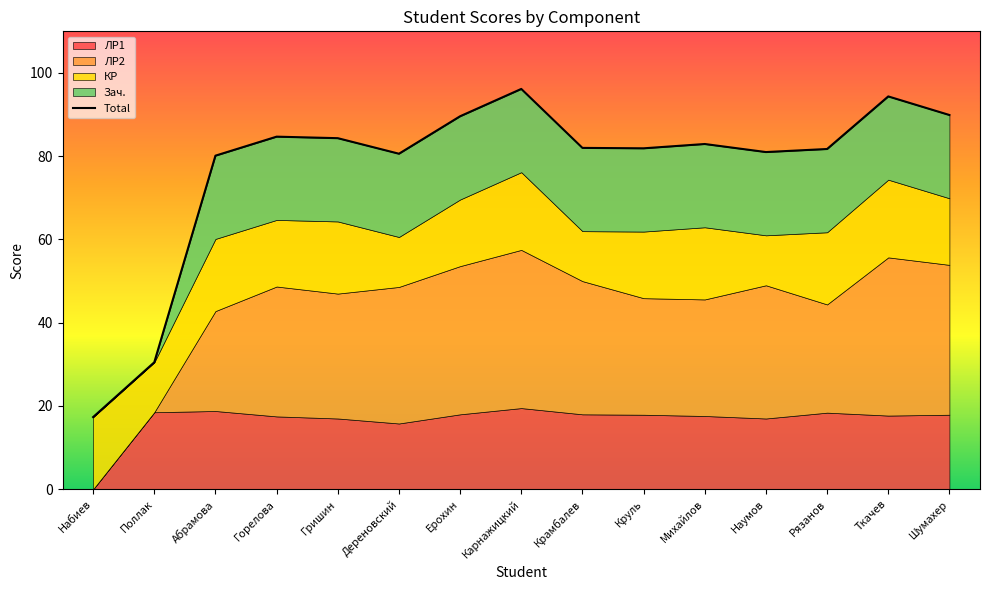

What is the difference between the second highest and second lowest values?

63.9